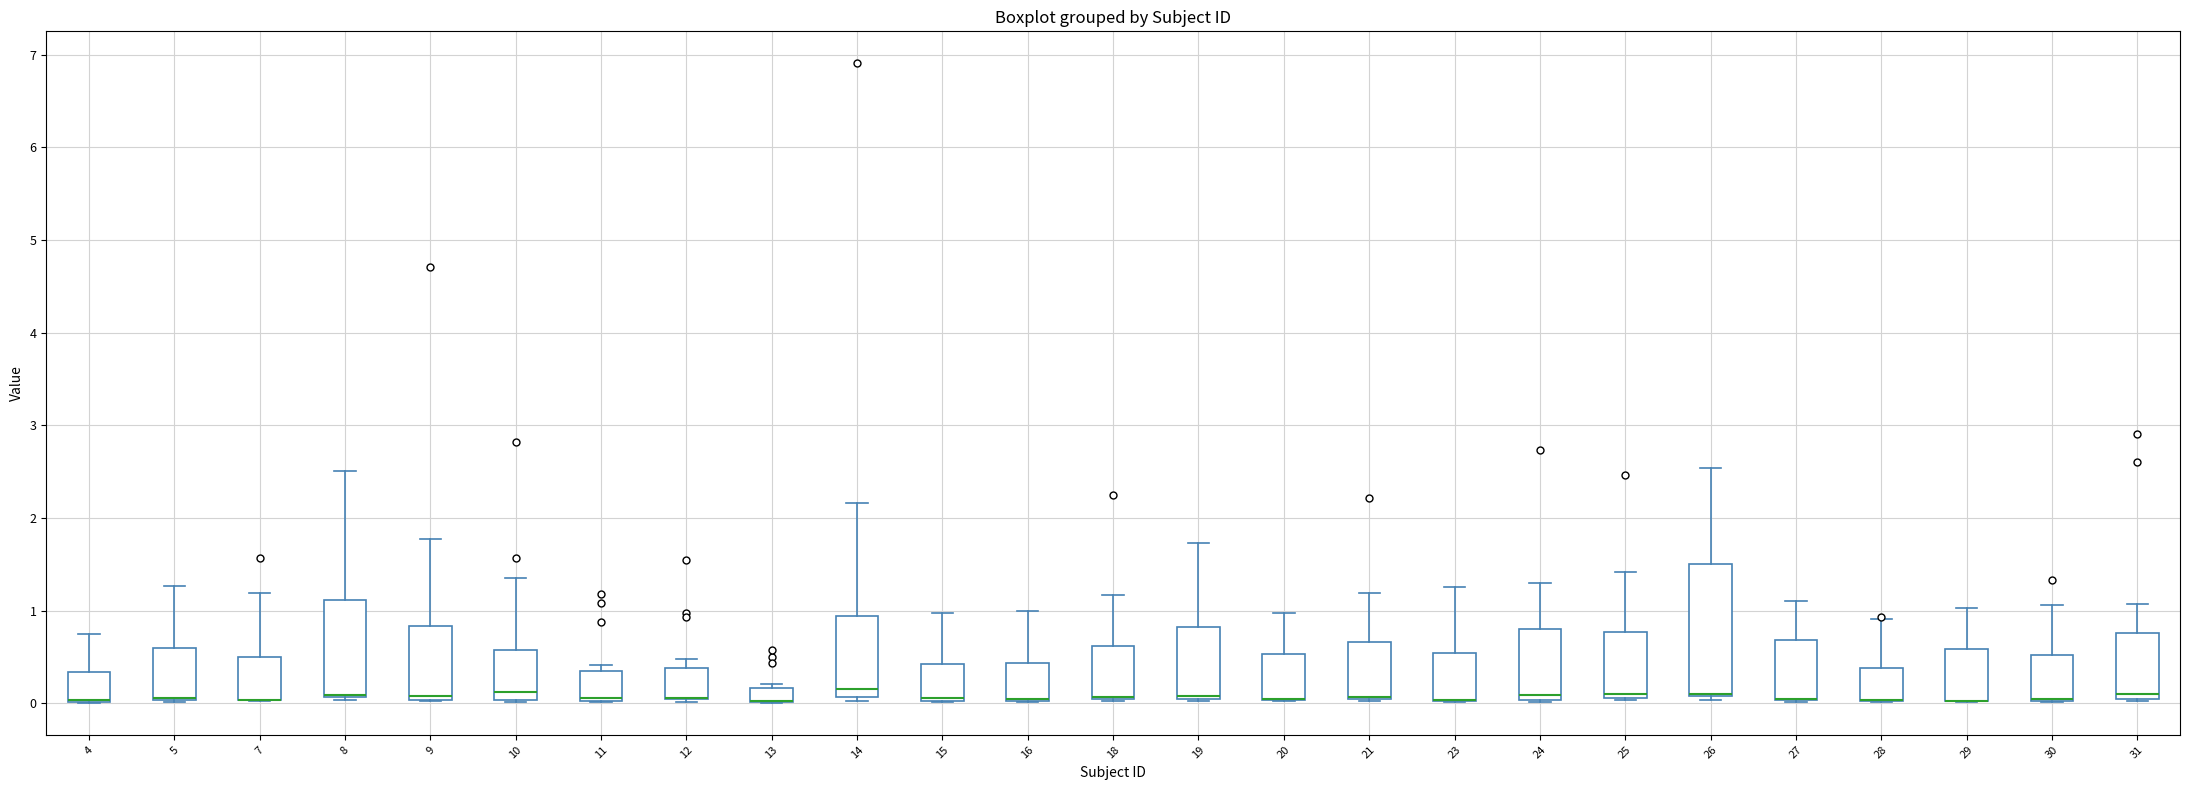

Reading left to right, read every box against the y-axis: the position of its median line, the range the box covers, and the ends of its whiskers. The values are not printed on the chart, so give them approximately, as read against the axis.

4: median 0.0 (drawn on the box's lower edge), box 0.0 to 0.3, whiskers 0.0 to 0.7
5: median 0.1 (drawn on the box's lower edge), box 0.0 to 0.6, whiskers 0.0 to 1.3
7: median 0.0 (drawn on the box's lower edge), box 0.0 to 0.5, whiskers 0.0 to 1.2
8: median 0.1 (drawn on the box's lower edge), box 0.1 to 1.1, whiskers 0.0 to 2.5
9: median 0.1, box 0.0 to 0.8, whiskers 0.0 to 1.8
10: median 0.1, box 0.0 to 0.6, whiskers 0.0 to 1.3
11: median 0.1 (drawn on the box's lower edge), box 0.0 to 0.3, whiskers 0.0 to 0.4
12: median 0.1 (drawn on the box's lower edge), box 0.0 to 0.4, whiskers 0.0 (just below the box's lower edge) to 0.5
13: median 0.0 (drawn on the box's lower edge), box 0.0 to 0.2, whiskers 0.0 to 0.2 (just above the box's upper edge)
14: median 0.2, box 0.1 to 0.9, whiskers 0.0 to 2.2
15: median 0.1 (drawn on the box's lower edge), box 0.0 to 0.4, whiskers 0.0 to 1.0
16: median 0.0 (drawn on the box's lower edge), box 0.0 to 0.4, whiskers 0.0 to 1.0
18: median 0.1 (drawn on the box's lower edge), box 0.0 to 0.6, whiskers 0.0 to 1.2
19: median 0.1, box 0.0 to 0.8, whiskers 0.0 to 1.7
20: median 0.0 (drawn on the box's lower edge), box 0.0 to 0.5, whiskers 0.0 to 1.0
21: median 0.1 (drawn on the box's lower edge), box 0.0 to 0.7, whiskers 0.0 to 1.2
23: median 0.0 (drawn on the box's lower edge), box 0.0 to 0.5, whiskers 0.0 to 1.3
24: median 0.1, box 0.0 to 0.8, whiskers 0.0 to 1.3
25: median 0.1 (just above the box's lower edge), box 0.1 to 0.8, whiskers 0.0 to 1.4
26: median 0.1 (drawn on the box's lower edge), box 0.1 to 1.5, whiskers 0.0 to 2.5
27: median 0.1 (drawn on the box's lower edge), box 0.0 to 0.7, whiskers 0.0 to 1.1
28: median 0.0 (drawn on the box's lower edge), box 0.0 to 0.4, whiskers 0.0 to 0.9
29: median 0.0 (drawn on the box's lower edge), box 0.0 to 0.6, whiskers 0.0 to 1.0
30: median 0.0 (drawn on the box's lower edge), box 0.0 to 0.5, whiskers 0.0 to 1.1
31: median 0.1, box 0.0 to 0.8, whiskers 0.0 to 1.1